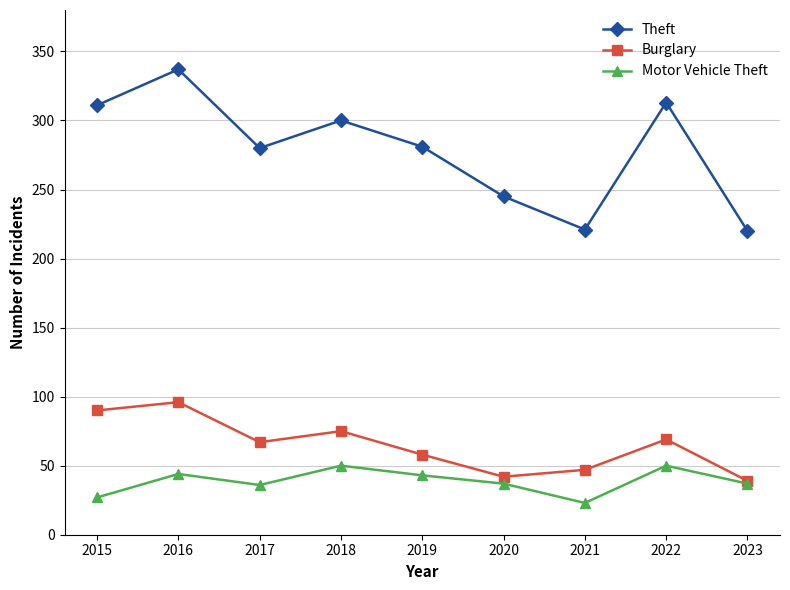

What are all the series names shown in the legend?

Theft, Burglary, Motor Vehicle Theft